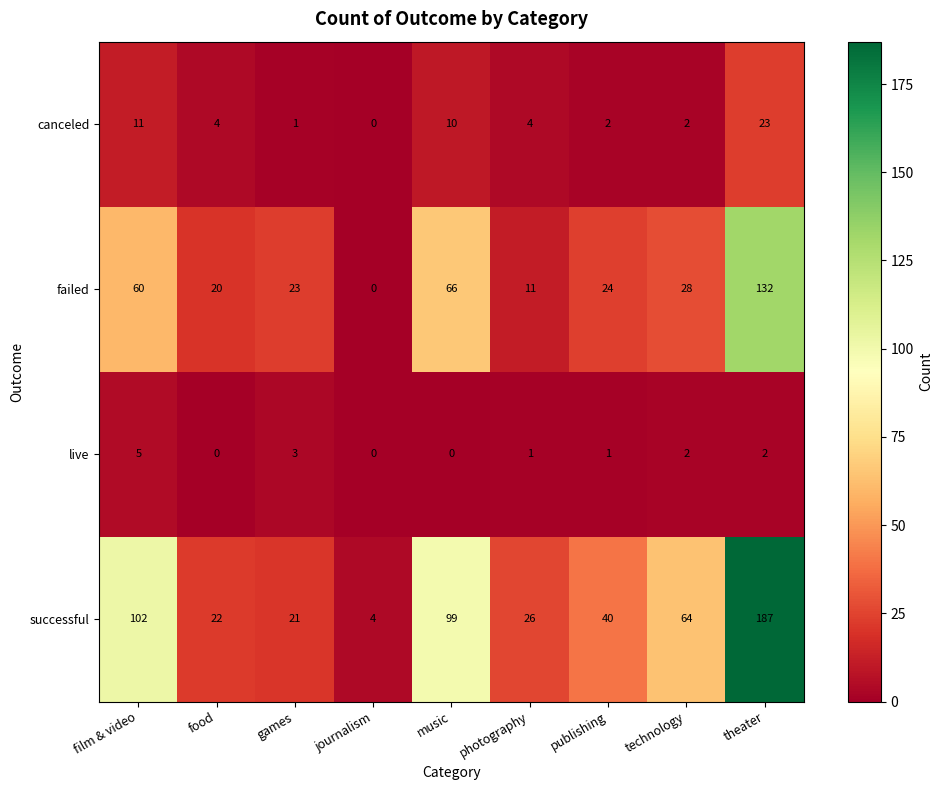

The value of failed at technology is 14. True or false?

False